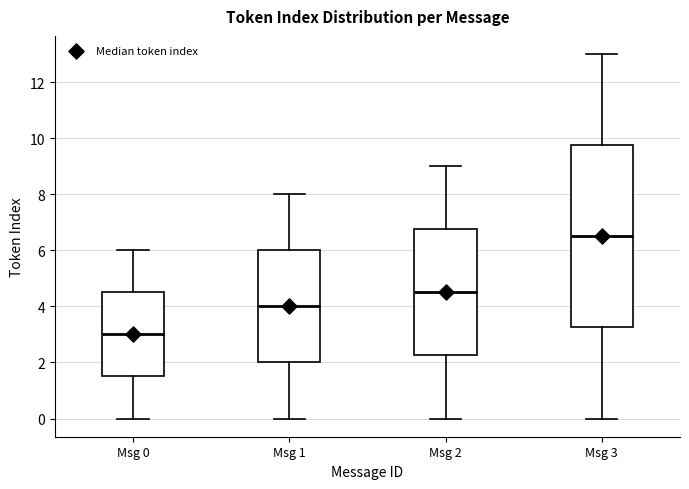

Where does the upper whisker of the box for Msg 1 end on the y-axis? The values are not printed on the chart, so give them approximately, as read against the axis.

8.0